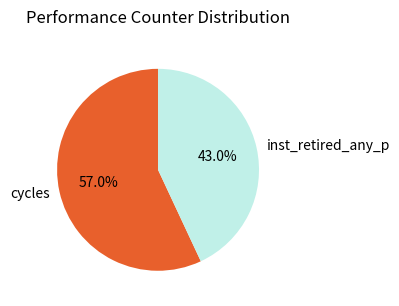

Which category has the smallest portion of the pie?

inst_retired_any_p